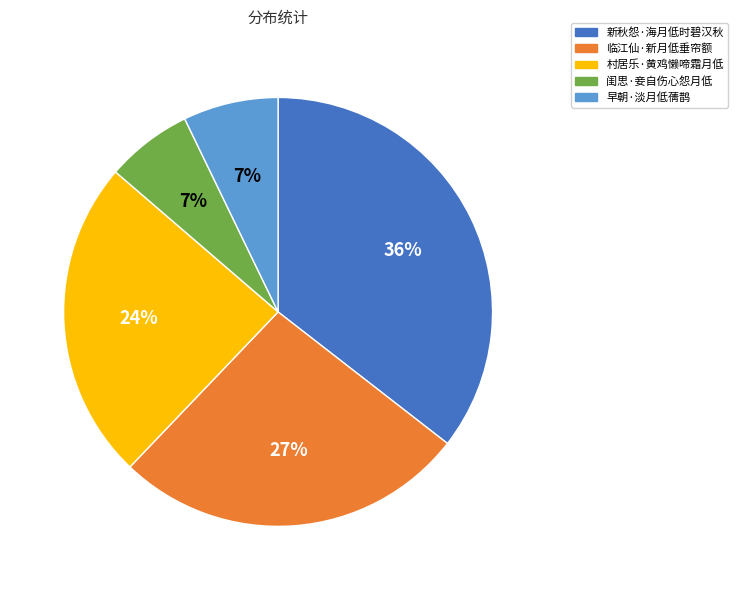

Is 早朝·淡月低蒨鹊 the majority of the pie?

No